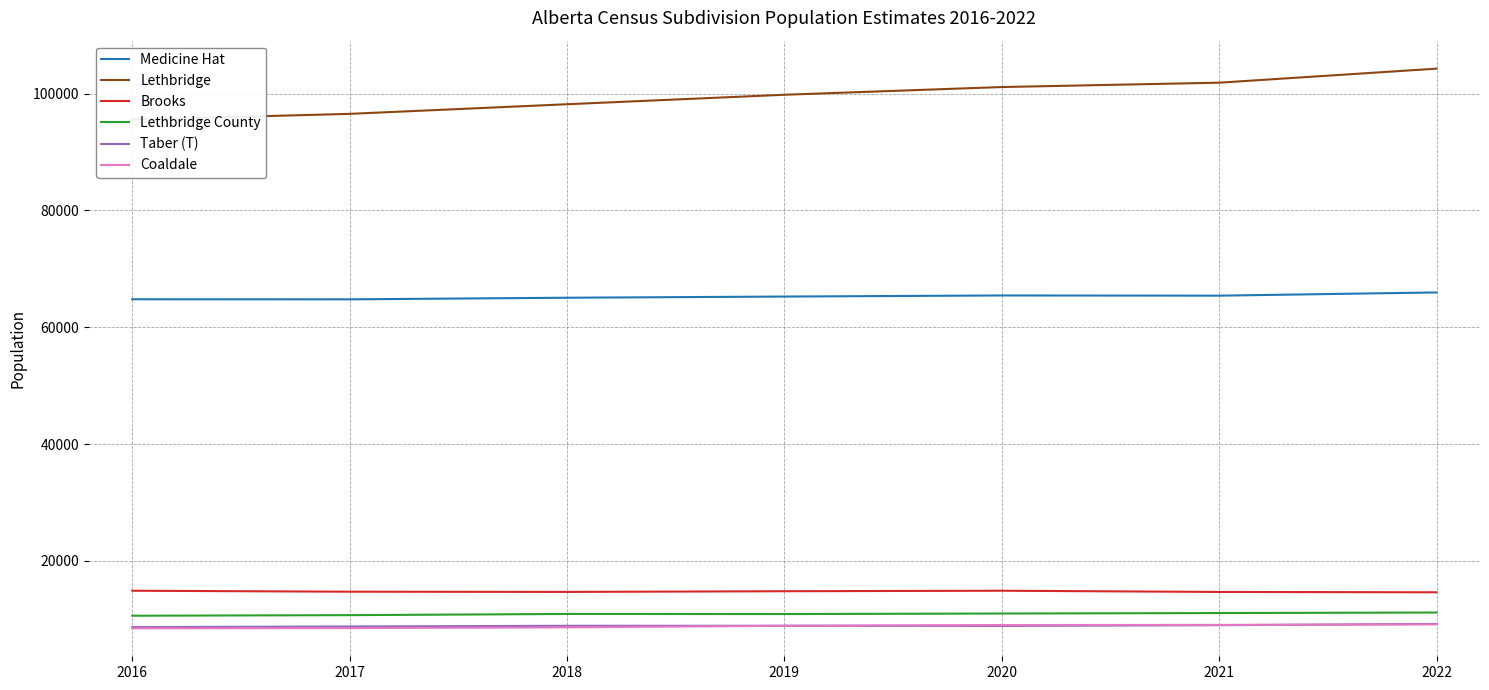

Reading right to left, what are all the values shown in this chart?

Medicine Hat: 2022=65949	2021=65396	2020=65431	2019=65243	2018=65043	2017=64767	2016=64779
Lethbridge: 2022=104254	2021=101851	2020=101106	2019=99785	2018=98162	2017=96515	2016=95522
Brooks: 2022=14623	2021=14682	2020=14891	2019=14805	2018=14688	2017=14724	2016=14890
Lethbridge County: 2022=11160	2021=11070	2020=10989	2019=10897	2018=10915	2017=10710	2016=10613
Taber (T): 2022=9212	2021=8989	2020=8864	2019=8891	2018=8889	2017=8771	2016=8662
Coaldale: 2022=9121	2021=9042	2020=9023	2019=8893	2018=8623	2017=8495	2016=8460